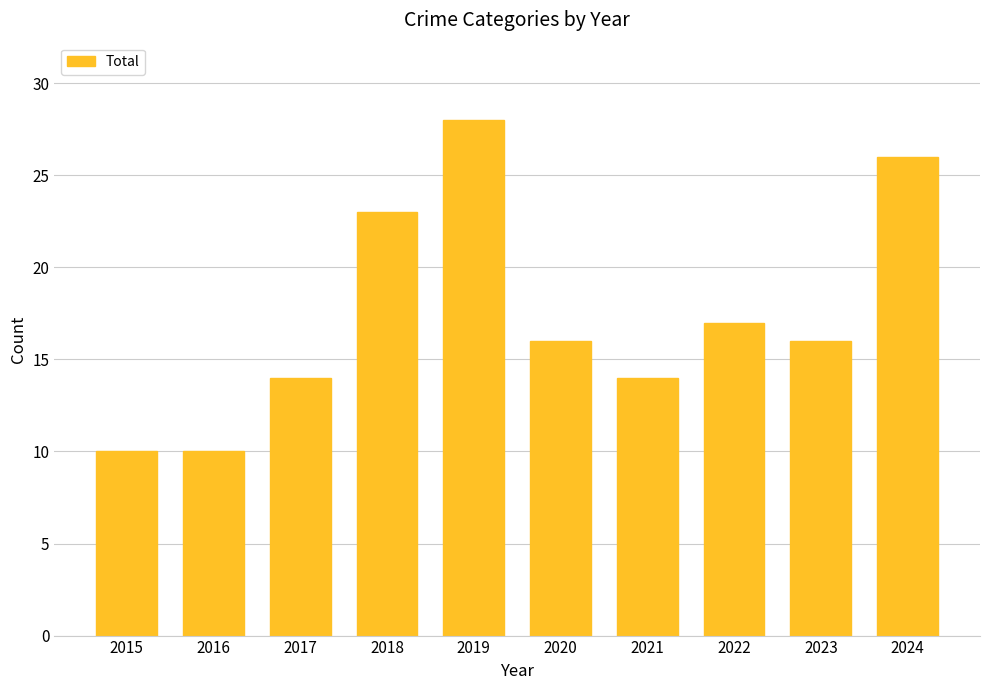

At which label is the value closest to 19?

2022